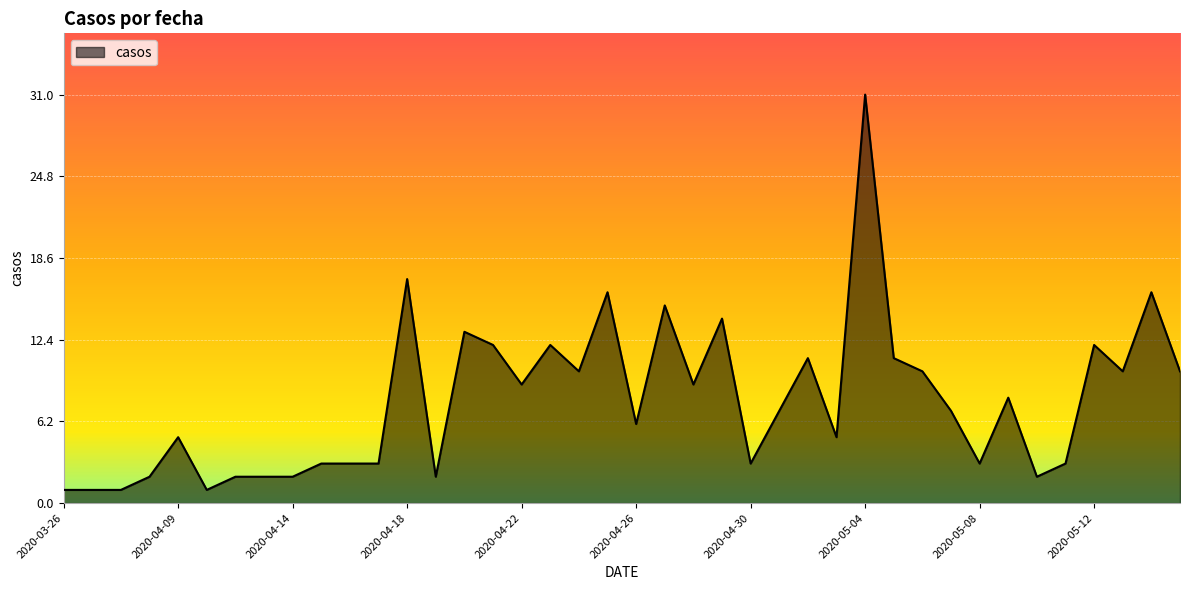

What is the average value?

8